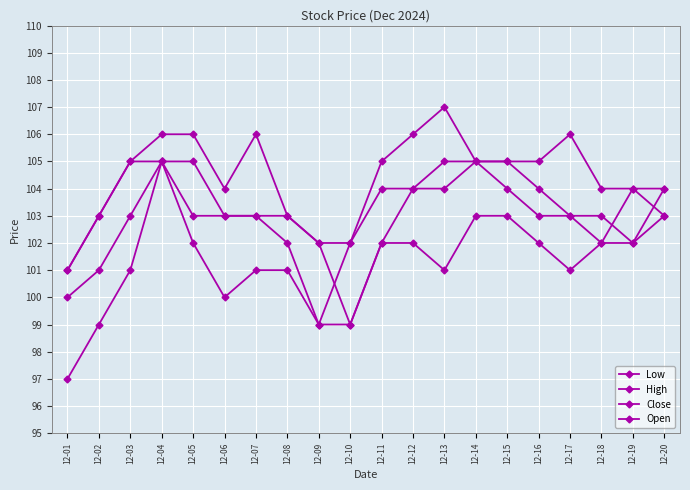

The Close series shows 165 at 12-05. True or false?

False